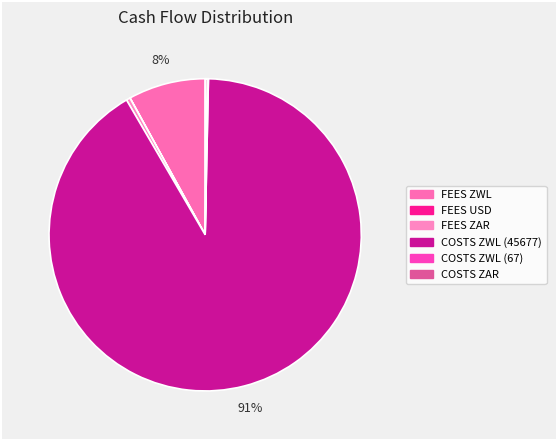

Between FEES USD and FEES ZAR, which is larger?

FEES ZAR